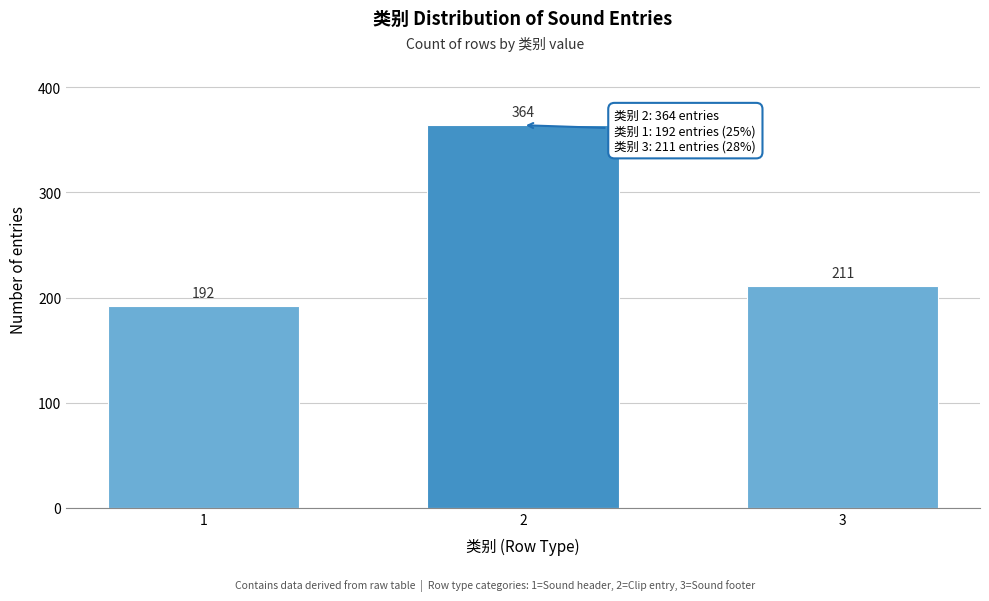

Reading left to right, what are all the values shown in this chart?

192	364	211